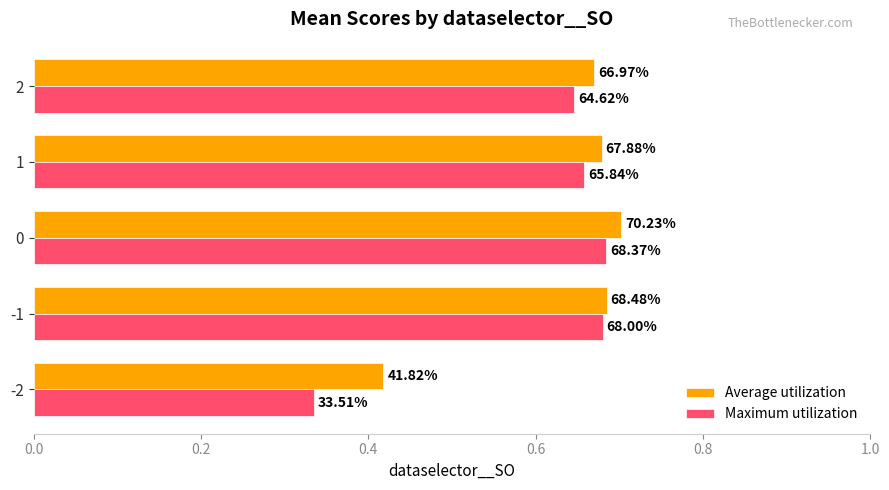

What are all the series names shown in the legend?

Average utilization, Maximum utilization